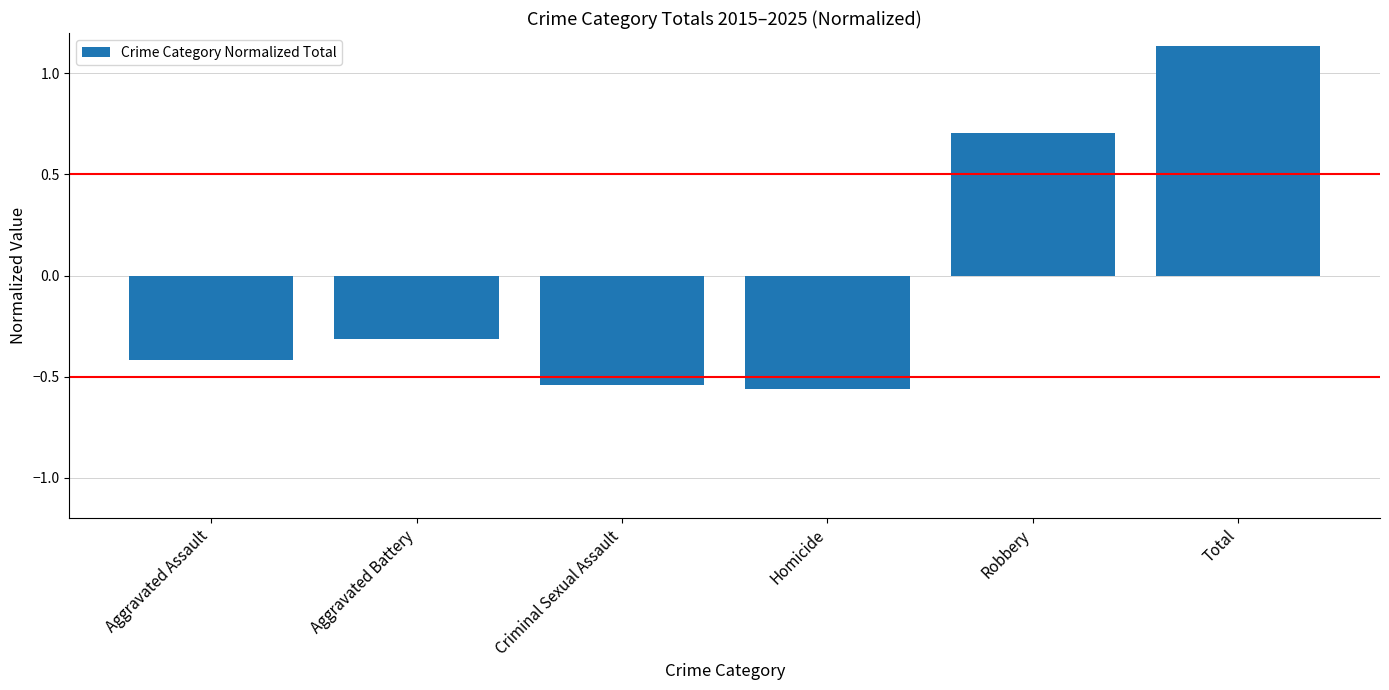

At which label is the value closest to 0?

Aggravated Battery